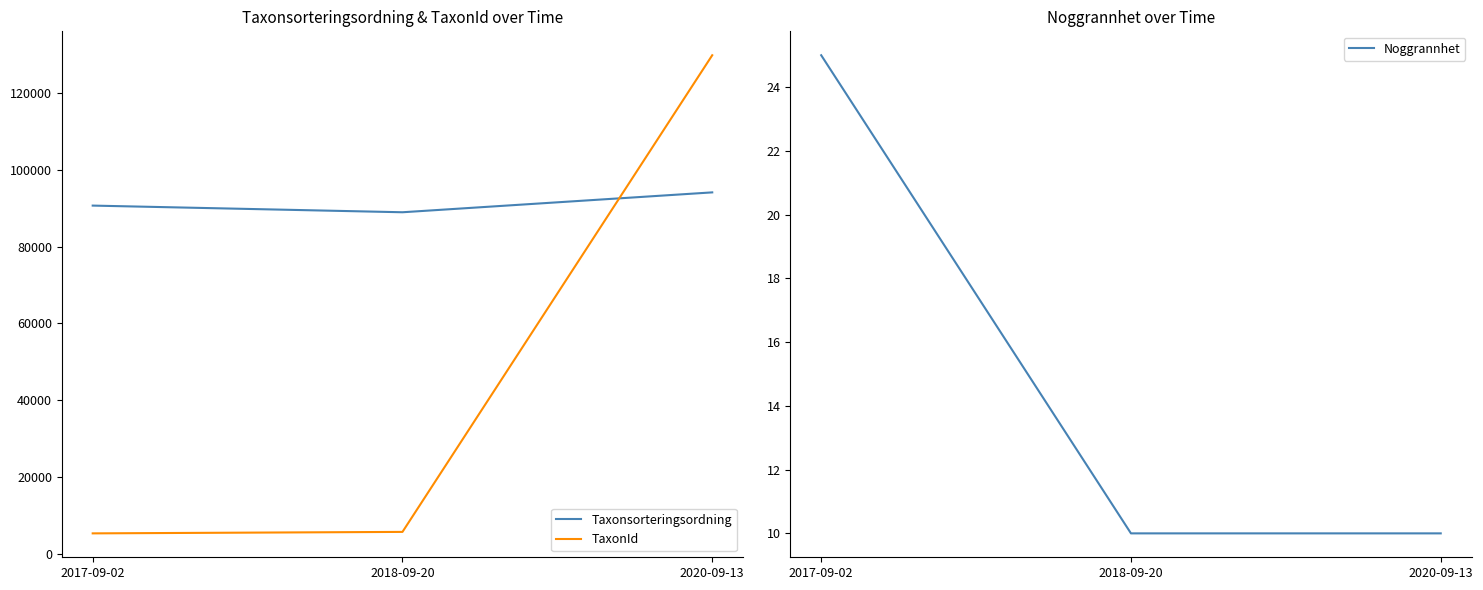

Which series has the largest total across all categories?

Taxonsorteringsordning